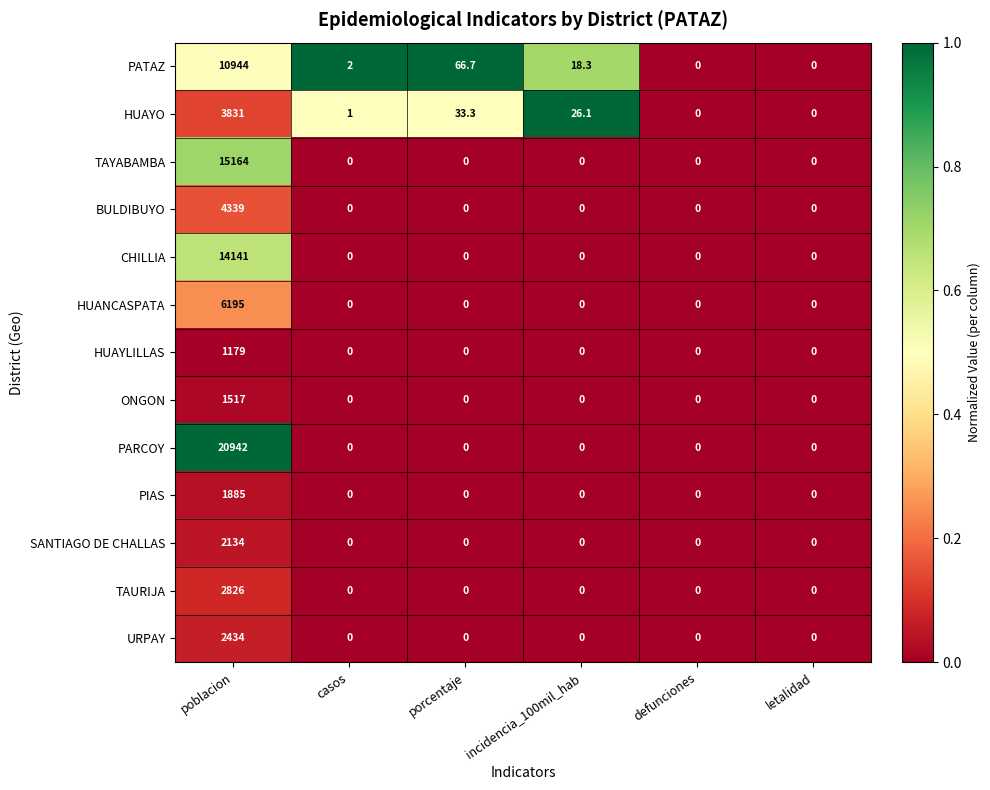

Which series has the largest total across all categories?

PARCOY